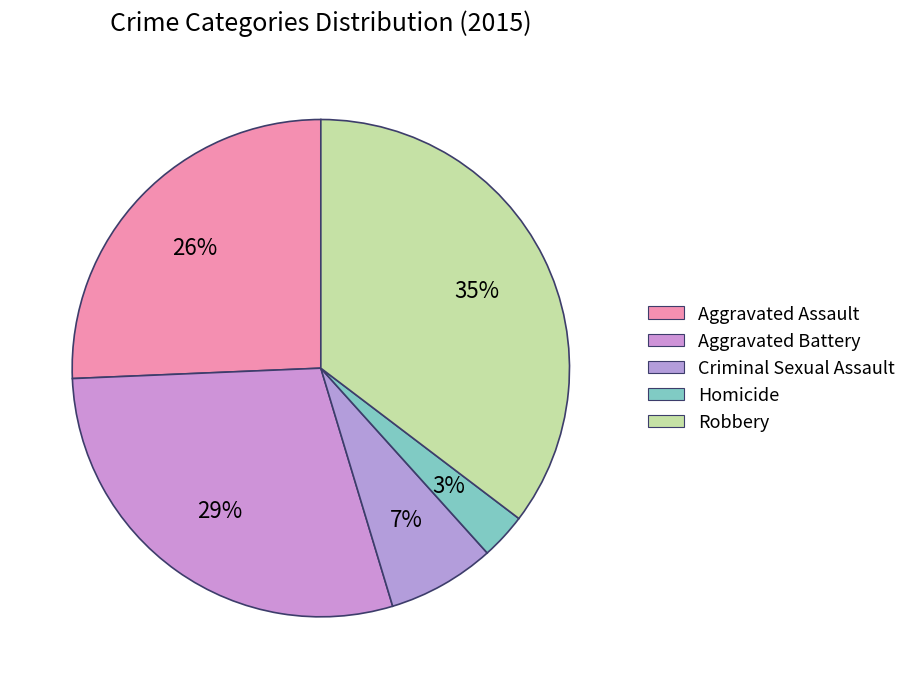

What percentage is the Aggravated Assault slice, to the nearest percent?

26%